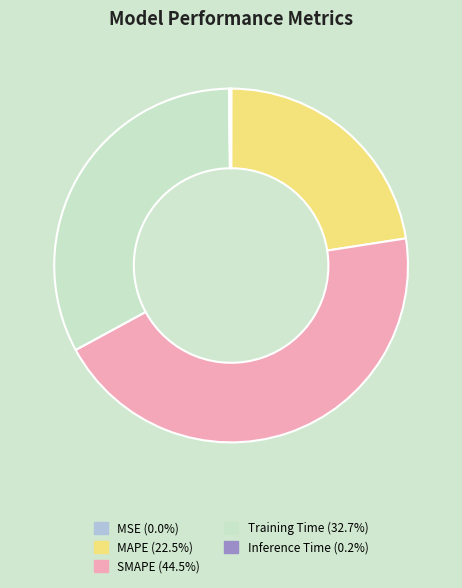

Which slice is the largest?

SMAPE